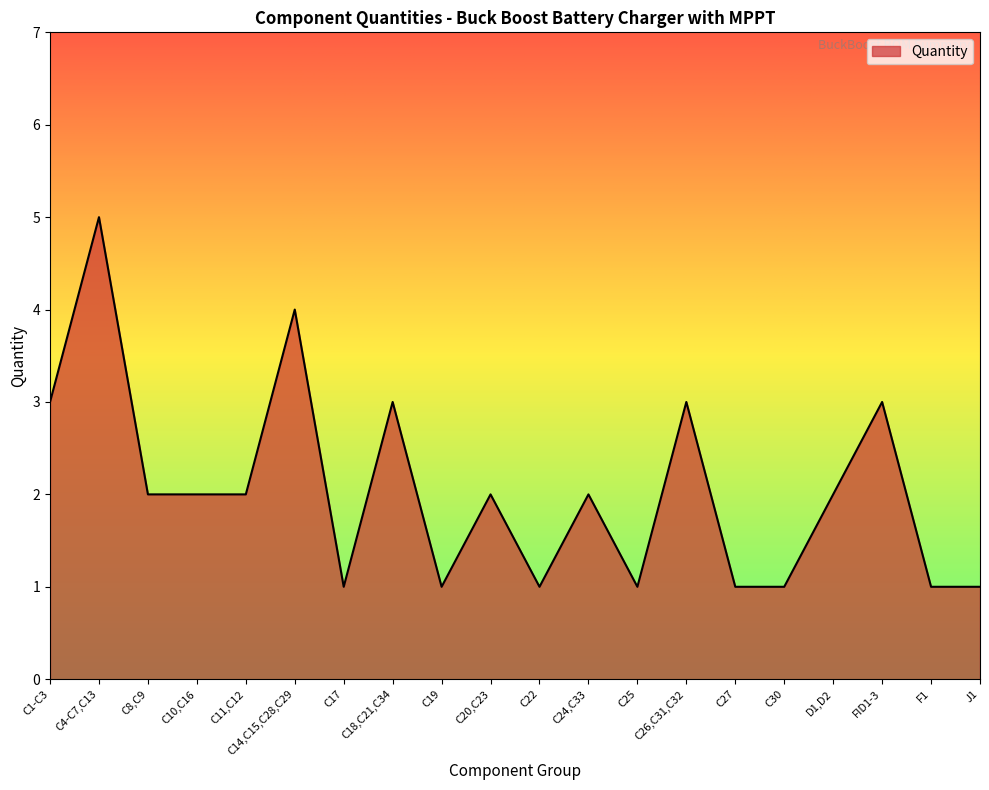

Does the chart display data point markers on the line(s)?

No